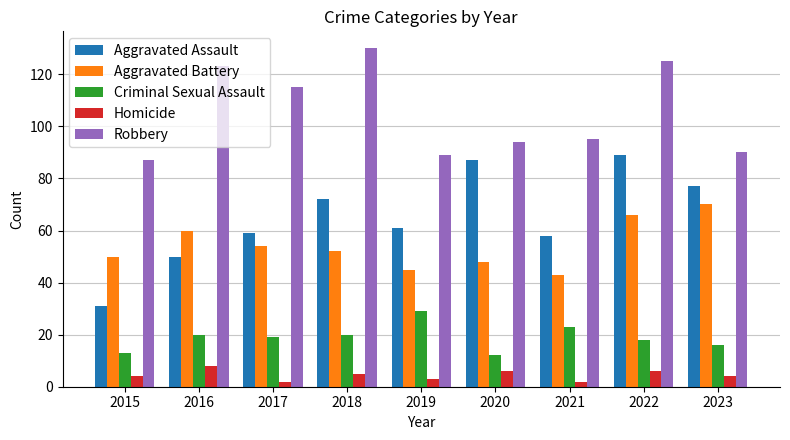

At which category does the chart reach its peak across all series?

2018